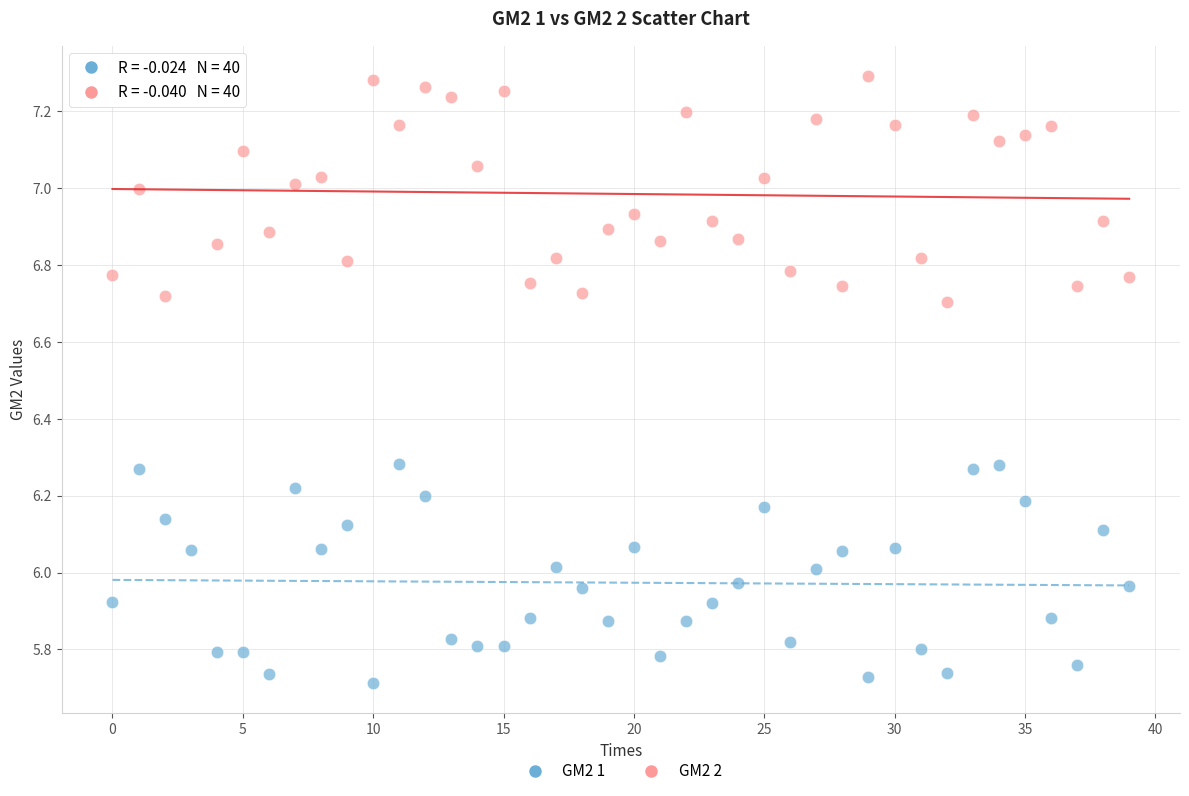

Which series contains the lowest Y value?

GM2 1